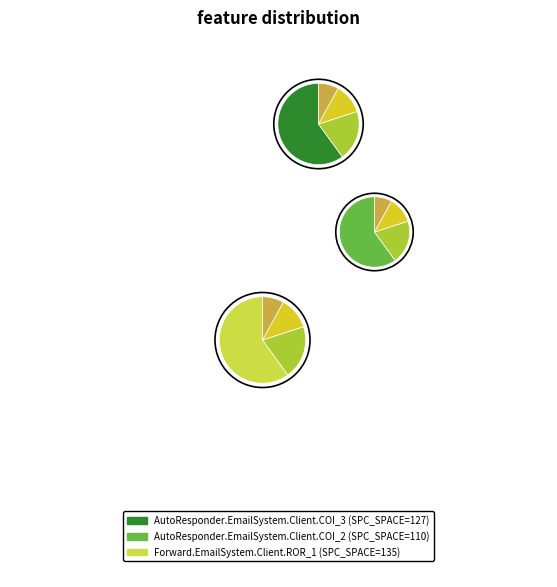

To the nearest percent, what percentage of the pie is AutoResponder.EmailSystem.Client.COI_2?

30%